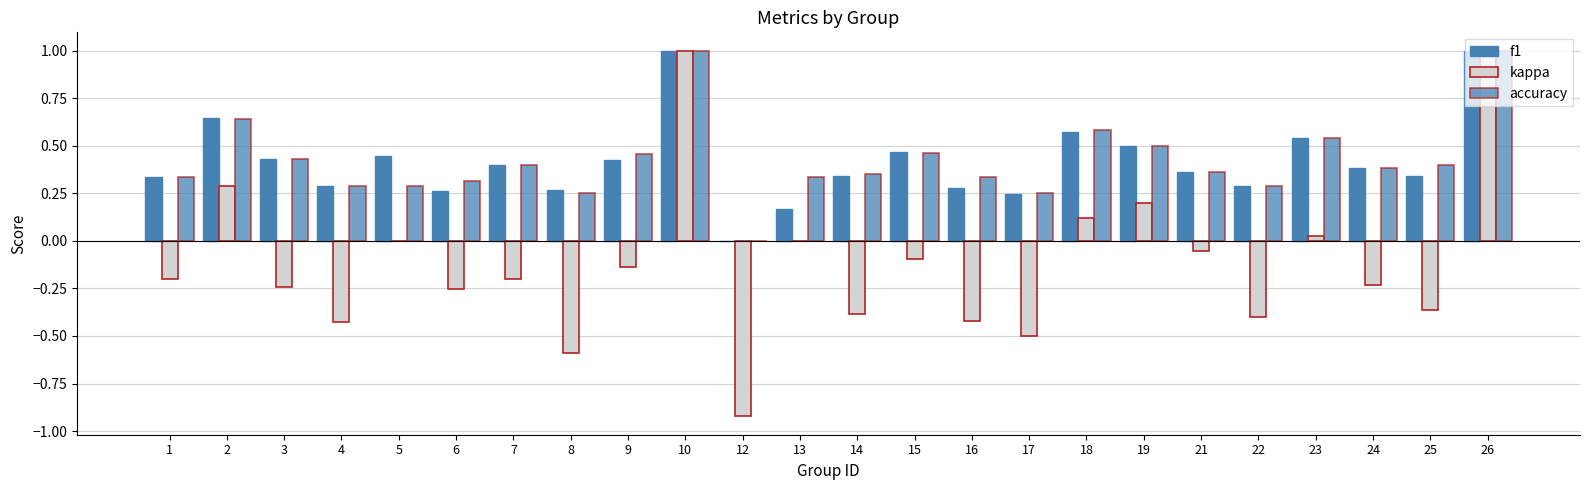

How many values in the f1 series exceed 0?

23